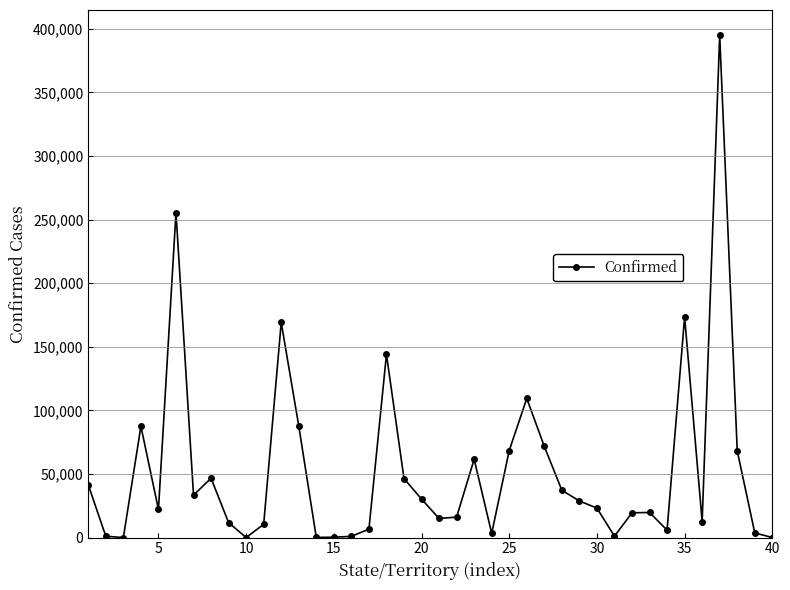

What is the difference between the second highest and second lowest values?

255463